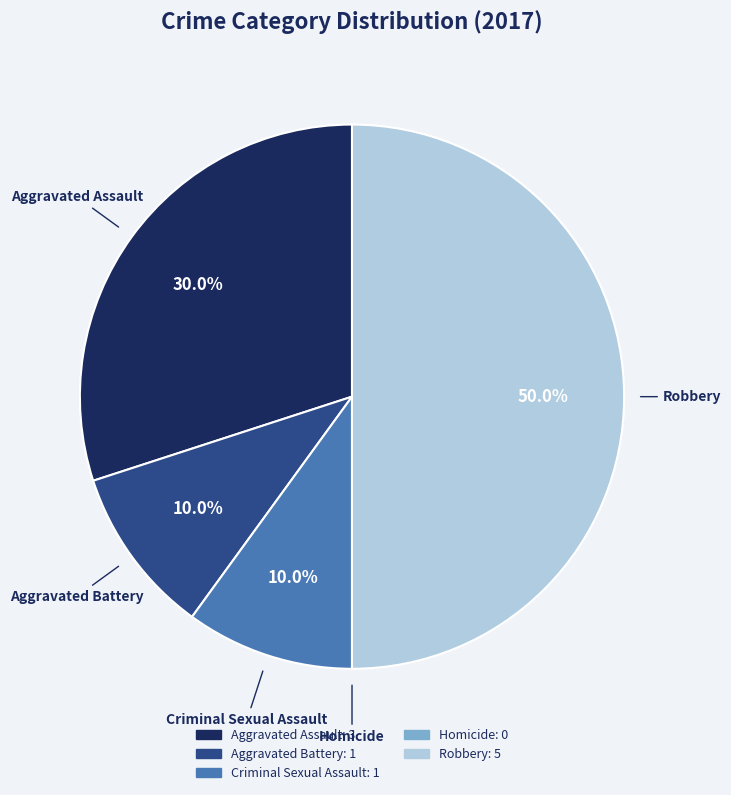

To the nearest percent, what is the difference between the Criminal Sexual Assault and Robbery slice percentages?

40%